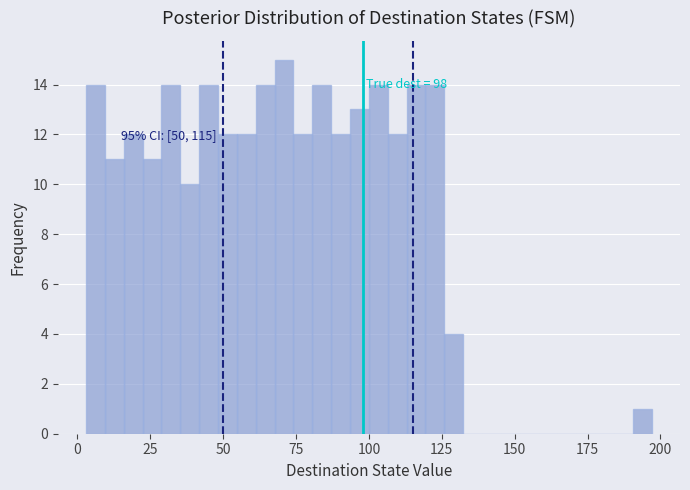

Read against the x-axis, roughly where is the centre of the tallest bar?

70